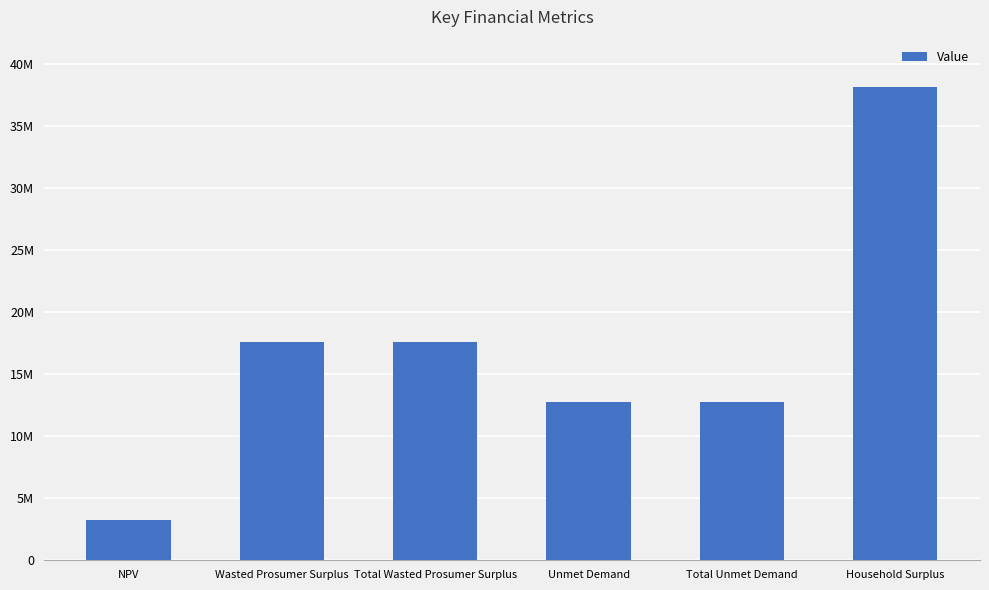

Where does the data first go above 17570329?

Wasted Prosumer Surplus